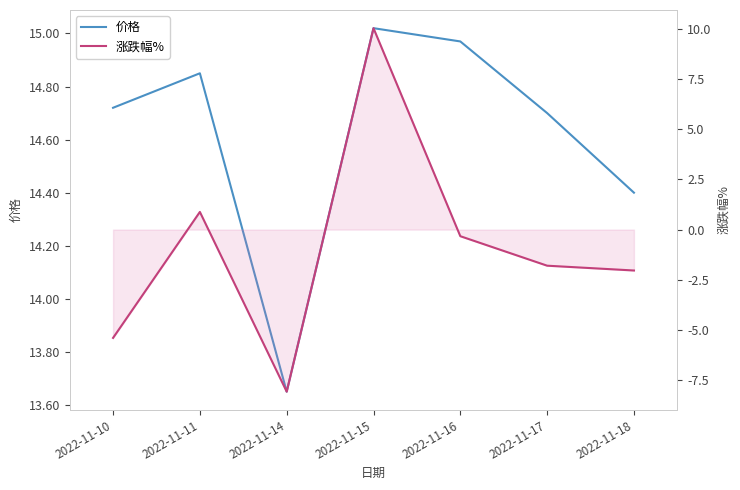

Reading left to right, extract all data points from this chart.

价格: 14.7	14.8	13.7	15.0	15.0	14.7	14.4
涨跌幅%: -5.4	0.9	-8.1	10.0	-0.3	-1.8	-2.0